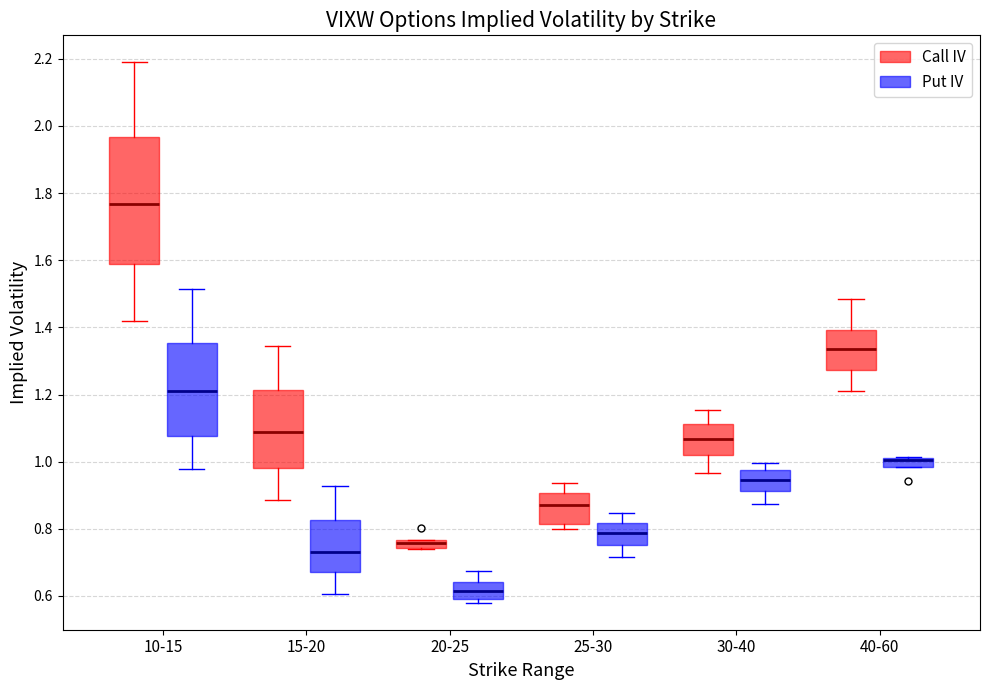

Where is the lower edge of the box for 15-20 (Call IV) on the y-axis? The values are not printed on the chart, so give them approximately, as read against the axis.

0.98